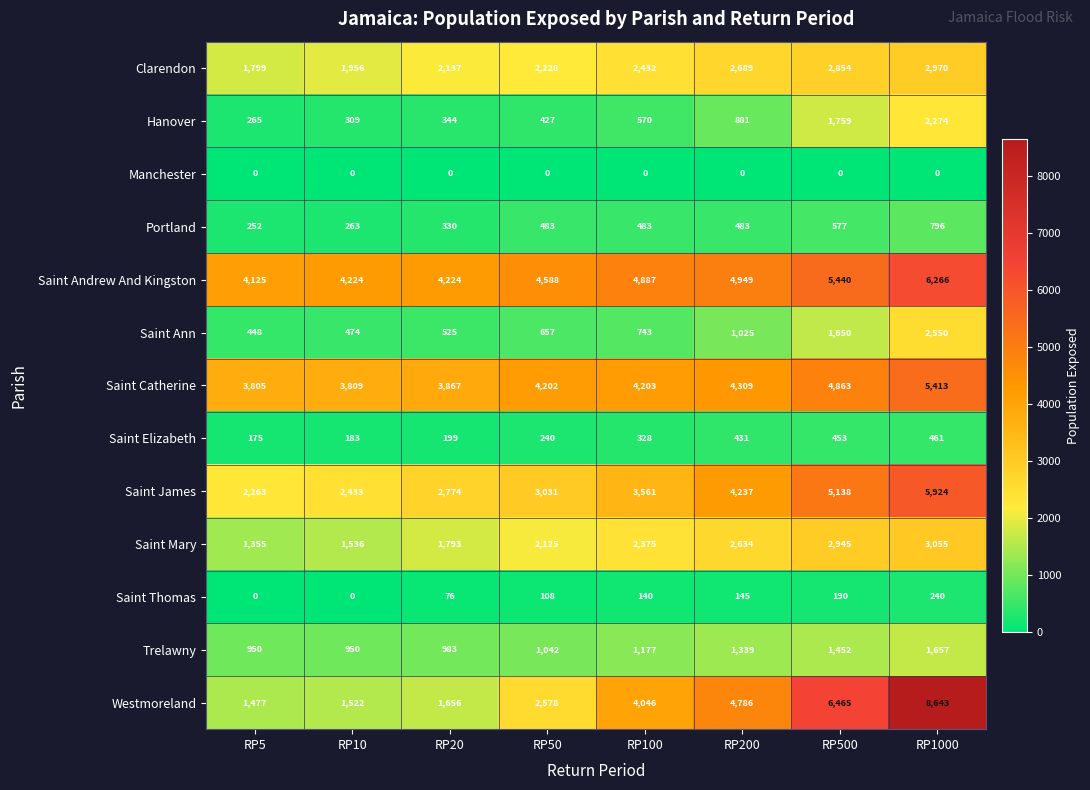

Which series changed the most between RP100 and RP200?

Westmoreland